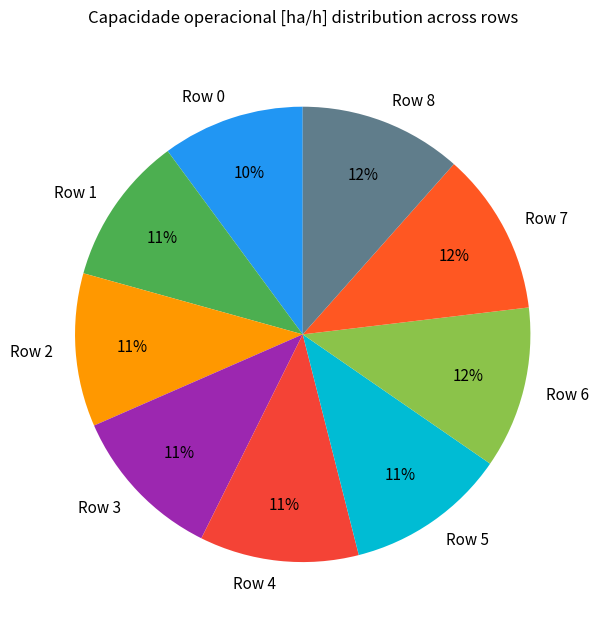

To the nearest percent, what percentage of the pie is Row 3?

11%